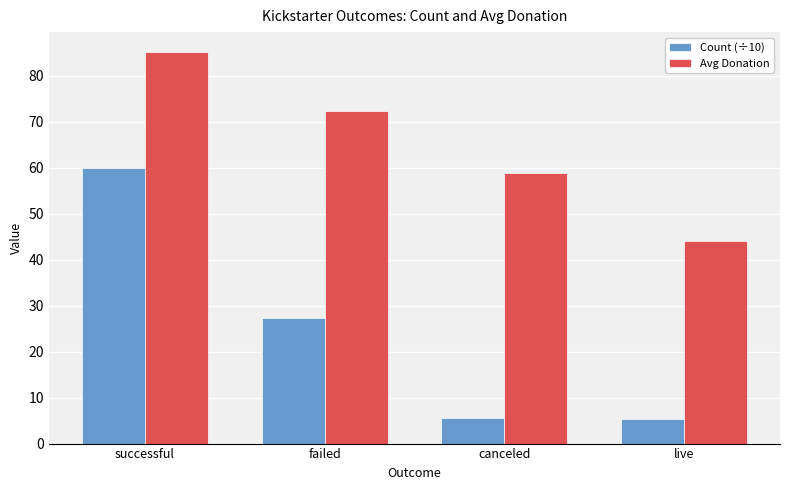

Which series has the widest spread of values?

Count (÷10)